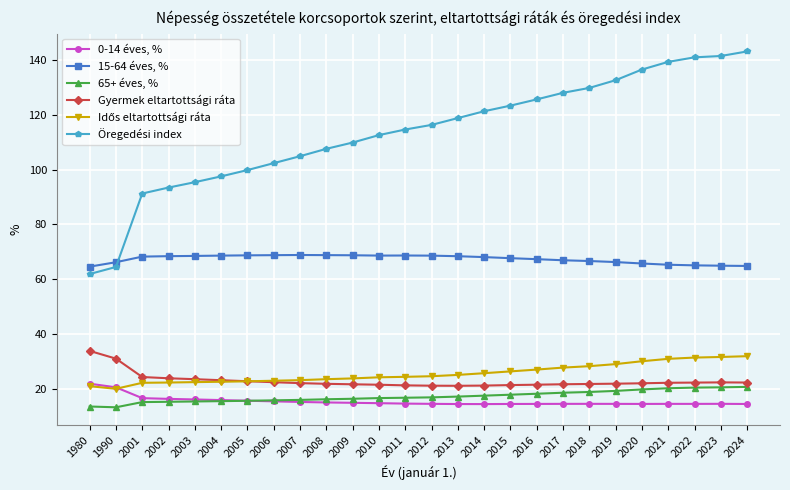

Which series has the largest total across all categories?

Öregedési index